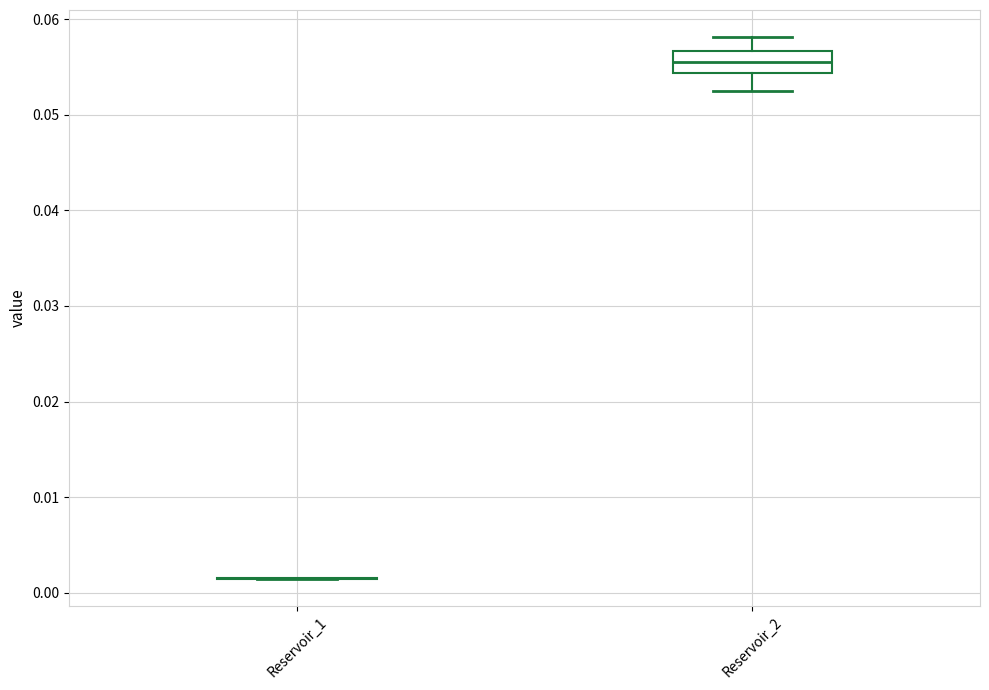

Which box is the tallest, from its lower edge to its upper edge?

Reservoir_2